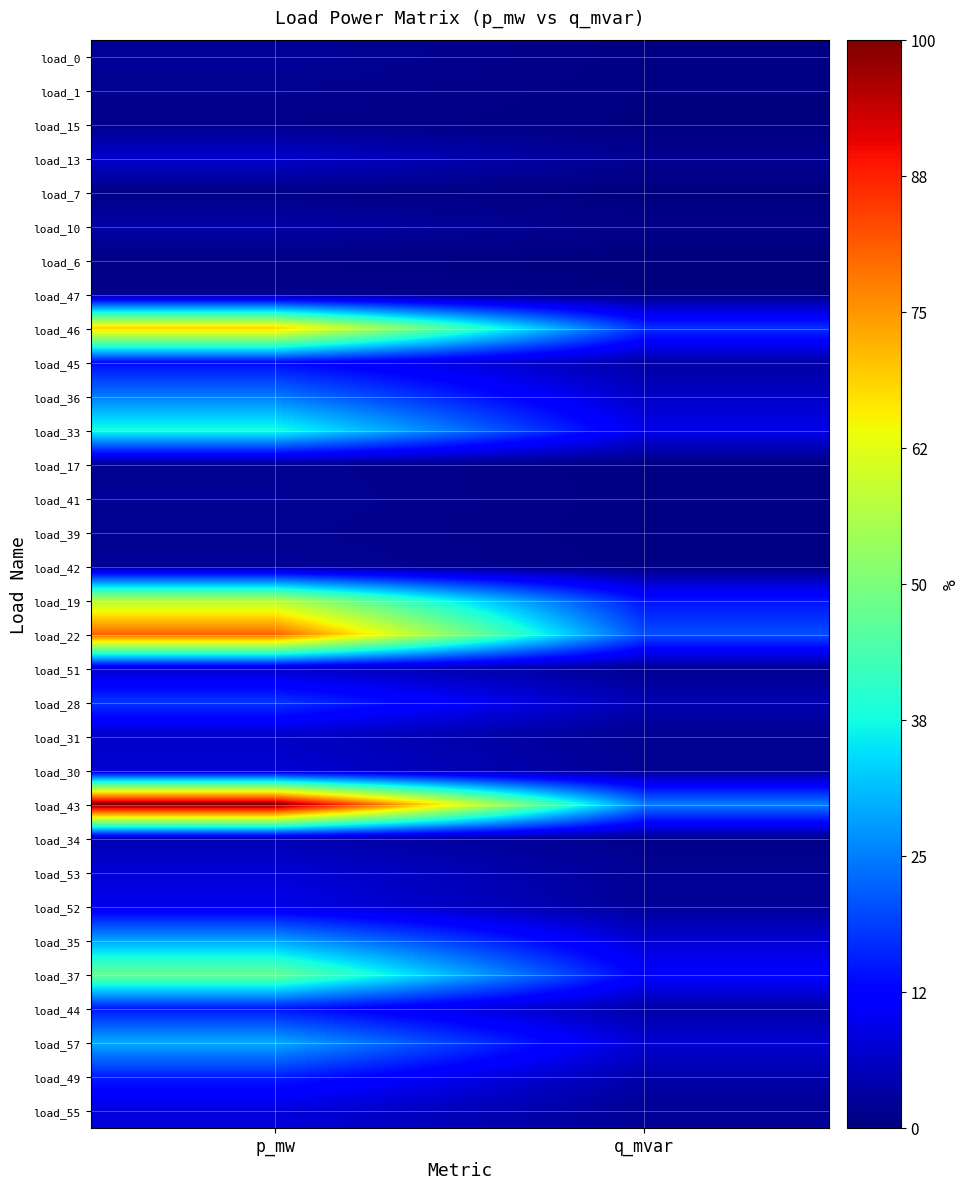

List the series in order of their peak value, highest first.

load_43, load_22, load_46, load_19, load_37, load_33, load_57, load_35, load_36, load_28, load_49, load_44, load_45, load_52, load_55, load_53, load_30, load_13, load_51, load_31, load_34, load_10, load_0, load_42, load_41, load_17, load_47, load_39, load_1, load_15, load_7, load_6